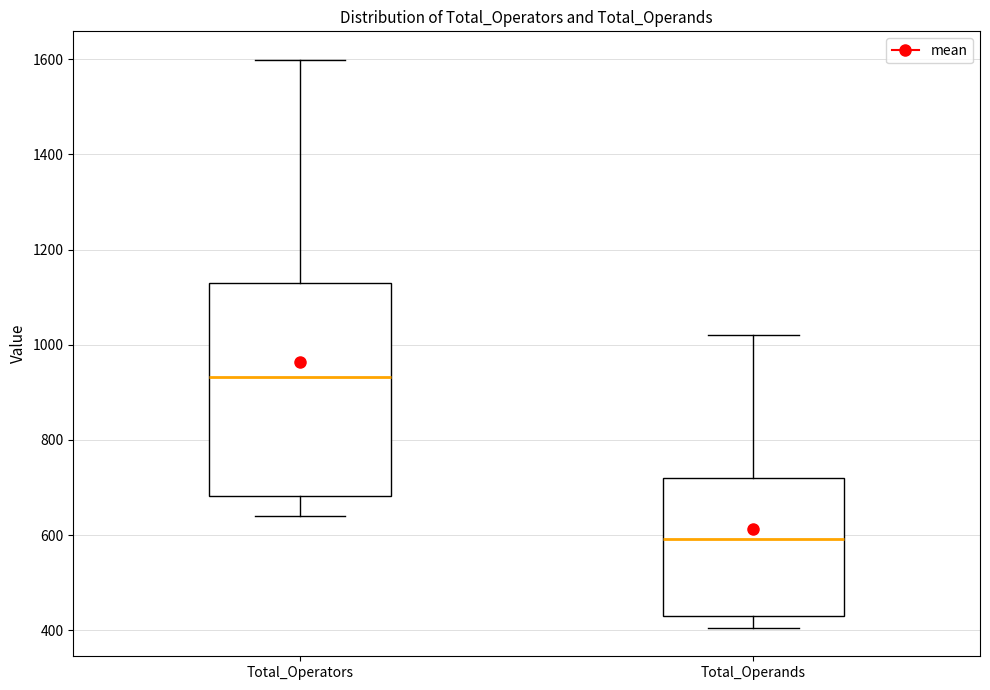

Reading left to right, read every box against the y-axis: the position of its median line, the range the box covers, and the ends of its whiskers. The values are not printed on the chart, so give them approximately, as read against the axis.

Total_Operators: median 940, box 680 to 1120, whiskers 640 to 1600
Total_Operands: median 600, box 420 to 720, whiskers 400 to 1020